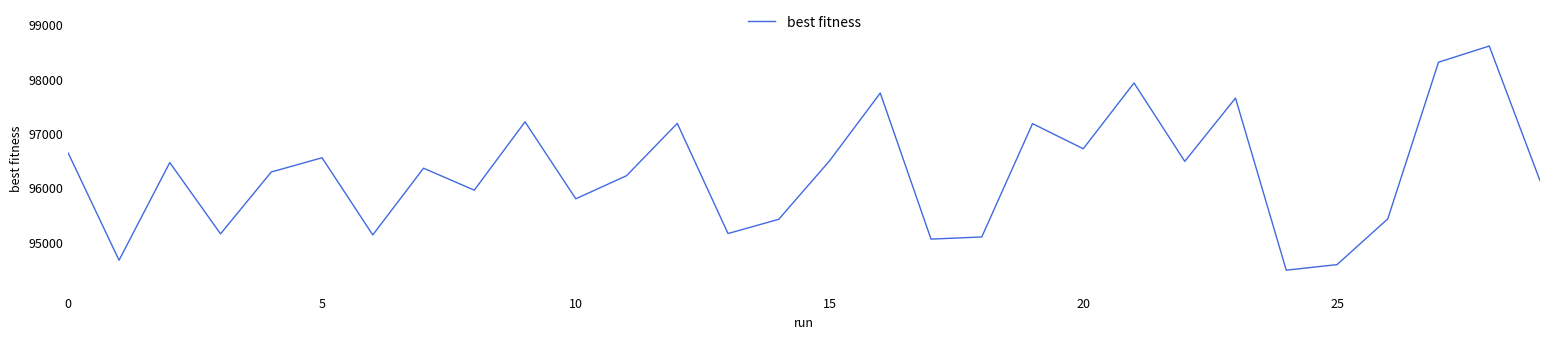

How many values are below 96352?

15